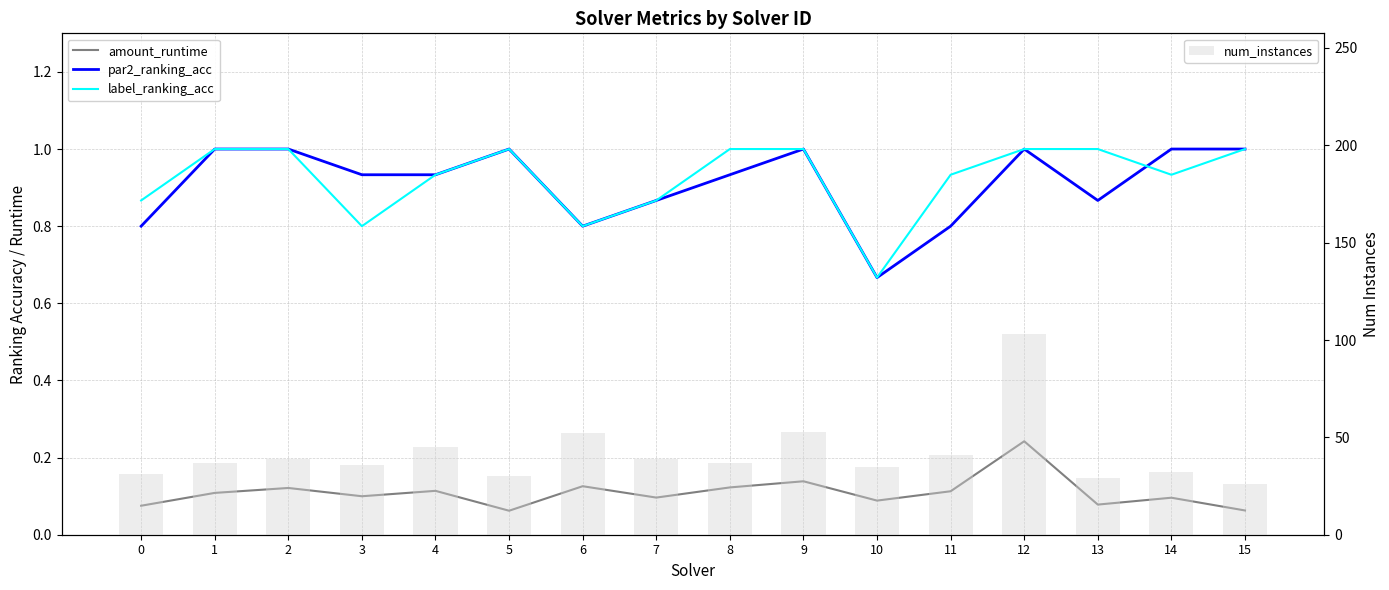

What is the sum of the label_ranking_acc values at 12 and 5?

2.0